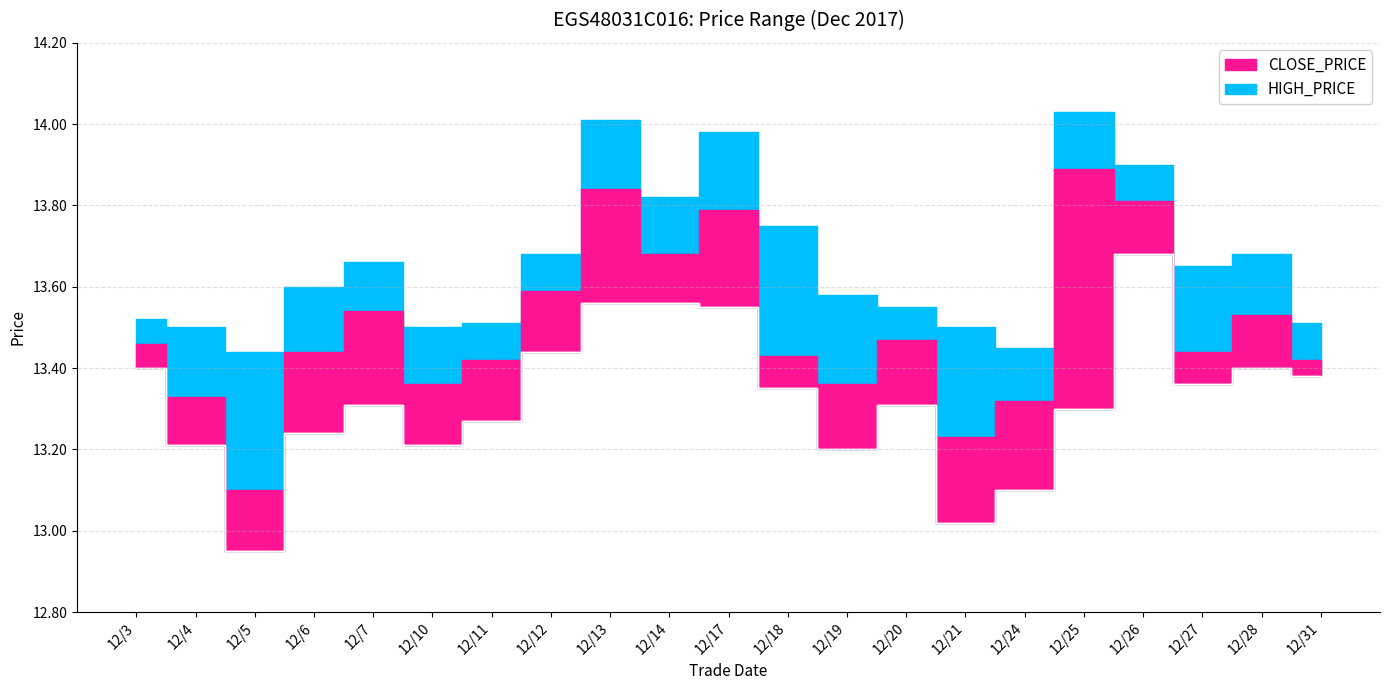

The value of LOW_PRICE at 12/27 is 3.7. True or false?

False